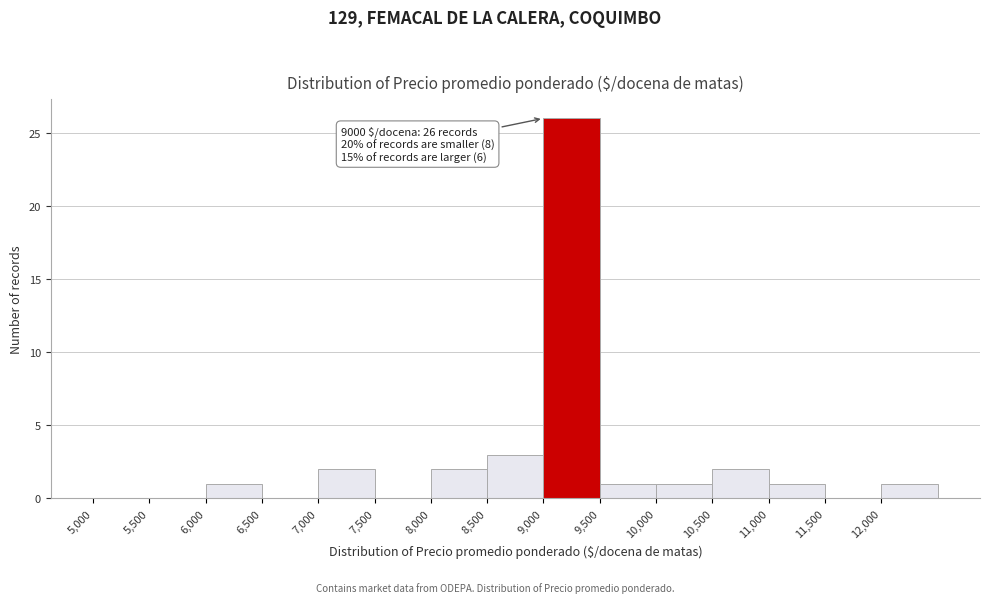

Which range on the x-axis has the tallest bar?

9000 to 9500